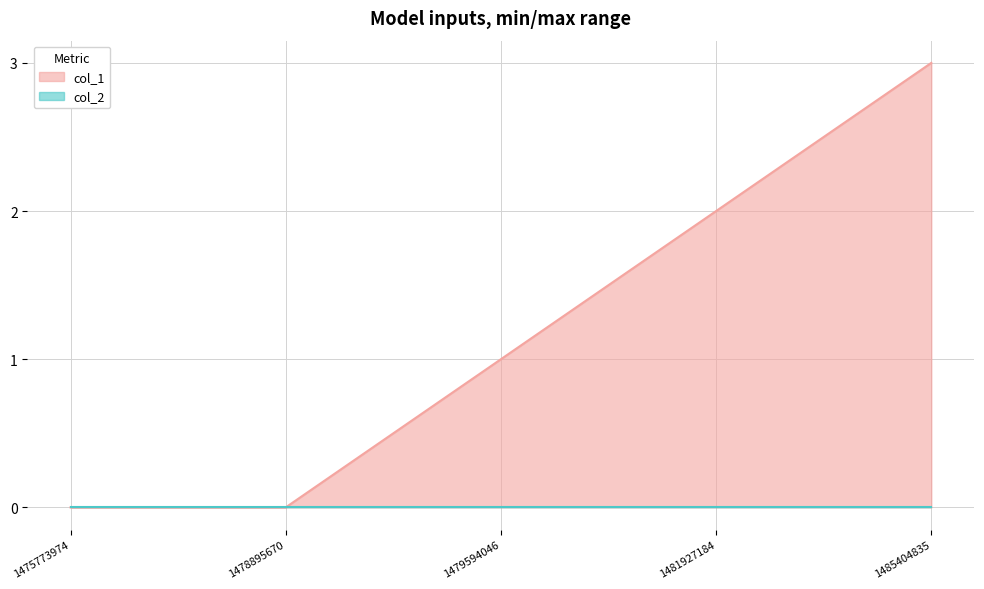

How many distinct data groups are displayed?

2